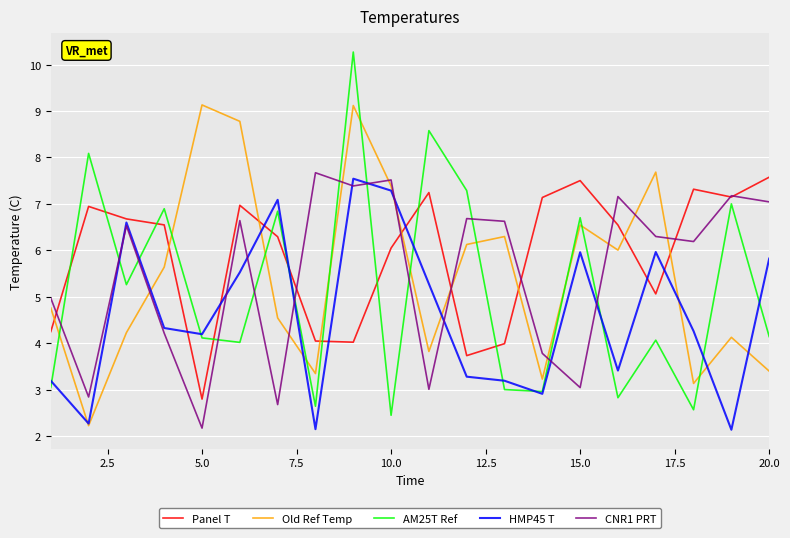

True or false: Old Ref Temp and Panel T cross at least once.

True